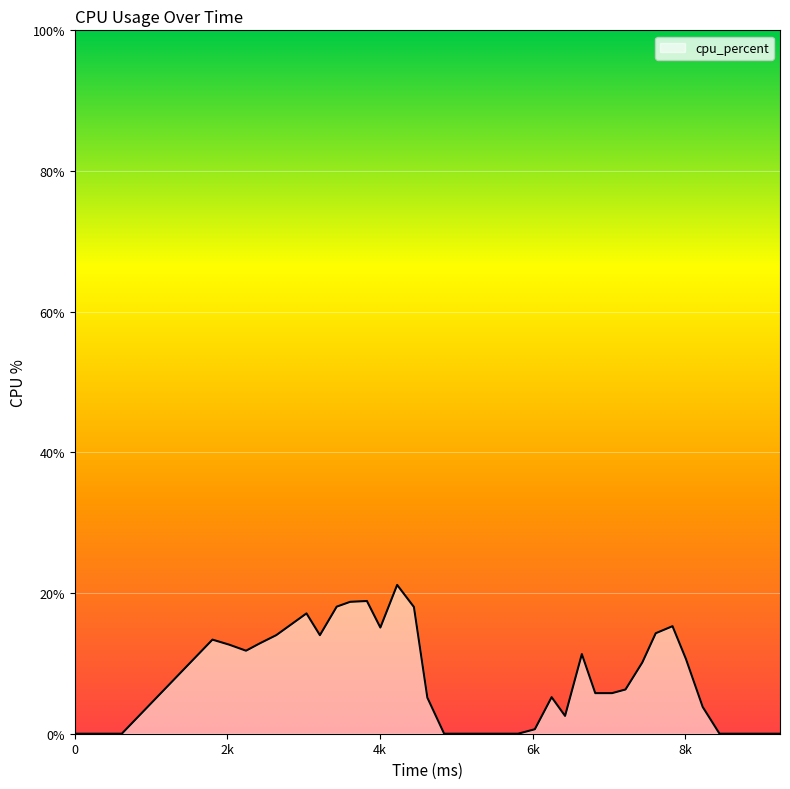

What is the difference between the maximum and minimum values?

21.2